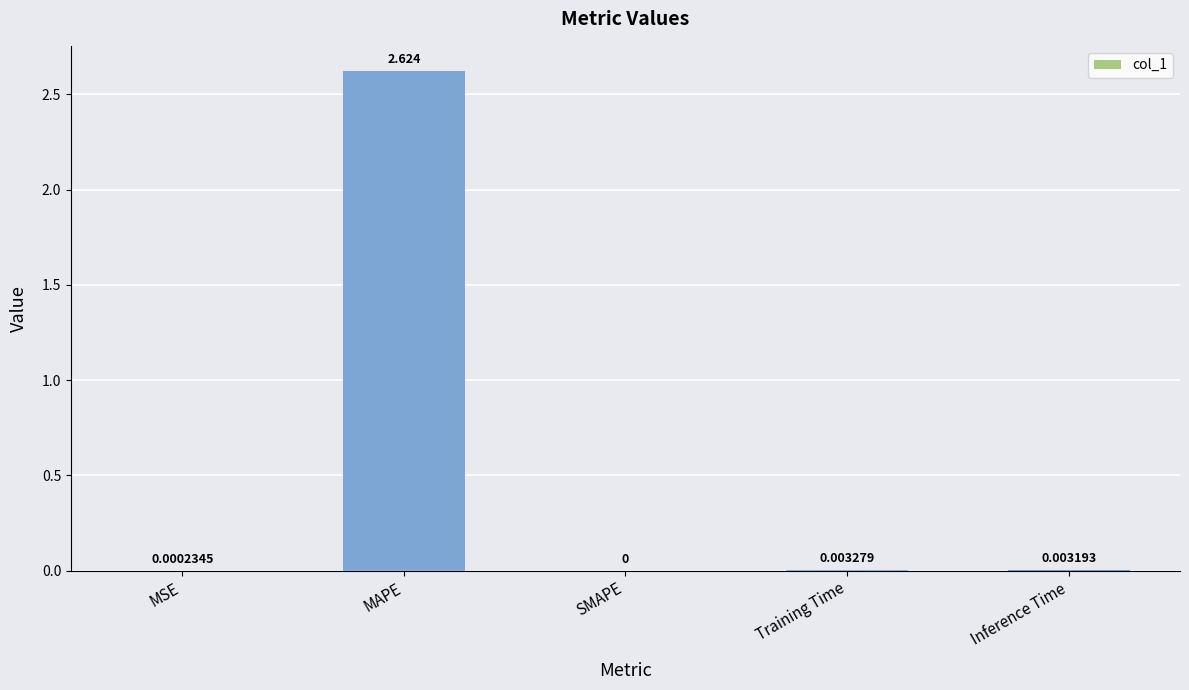

Where is the data nearest to the value 1?

Training Time